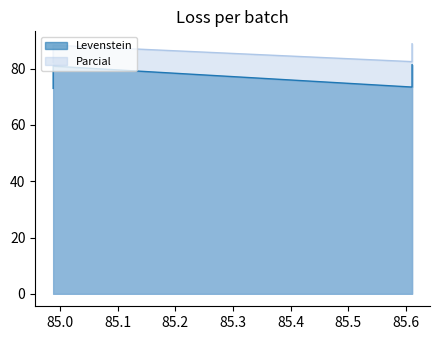

True or false: Parcial and Levenstein cross at least once.

False